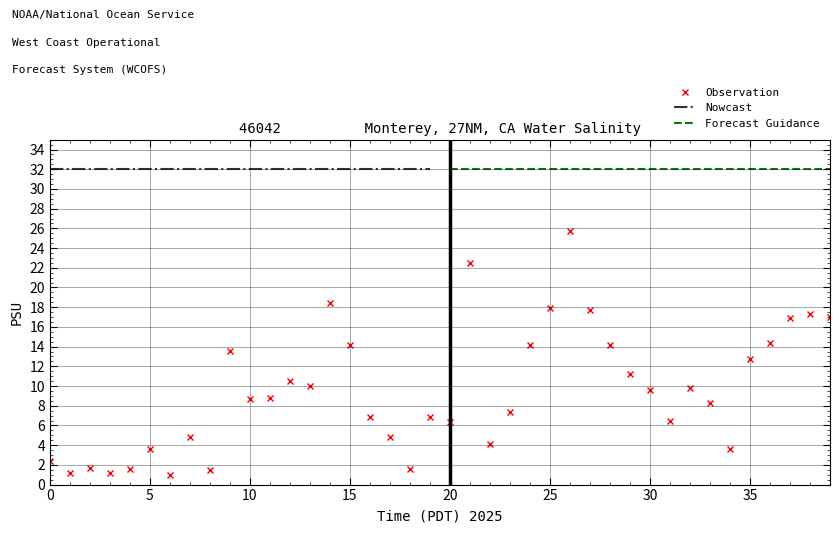

The Observation series shows 5.4 at 5. True or false?

False